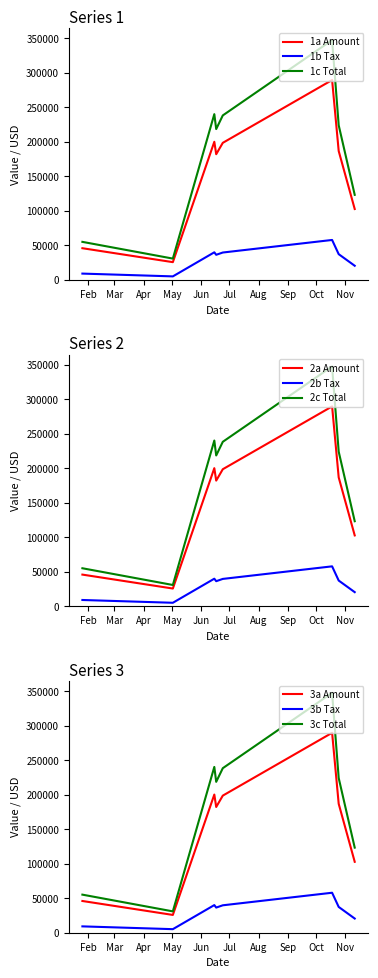

True or false: Total and Tax cross at least once.

False